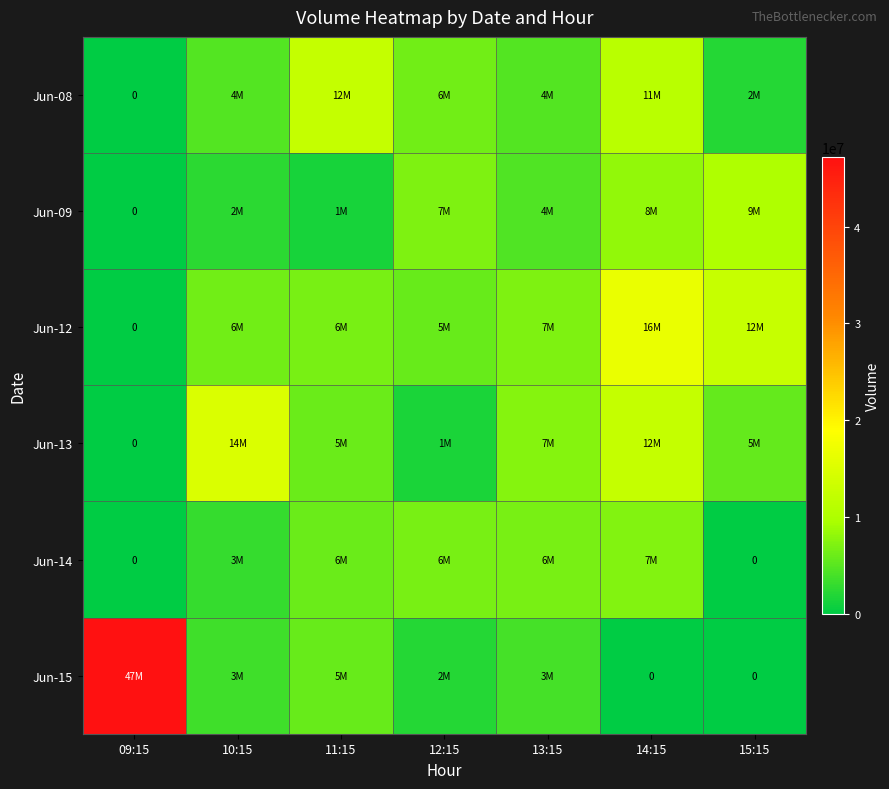

Rank the categories by Jun-08 value from highest to lowest.

11:15, 14:15, 12:15, 10:15, 13:15, 15:15, 09:15